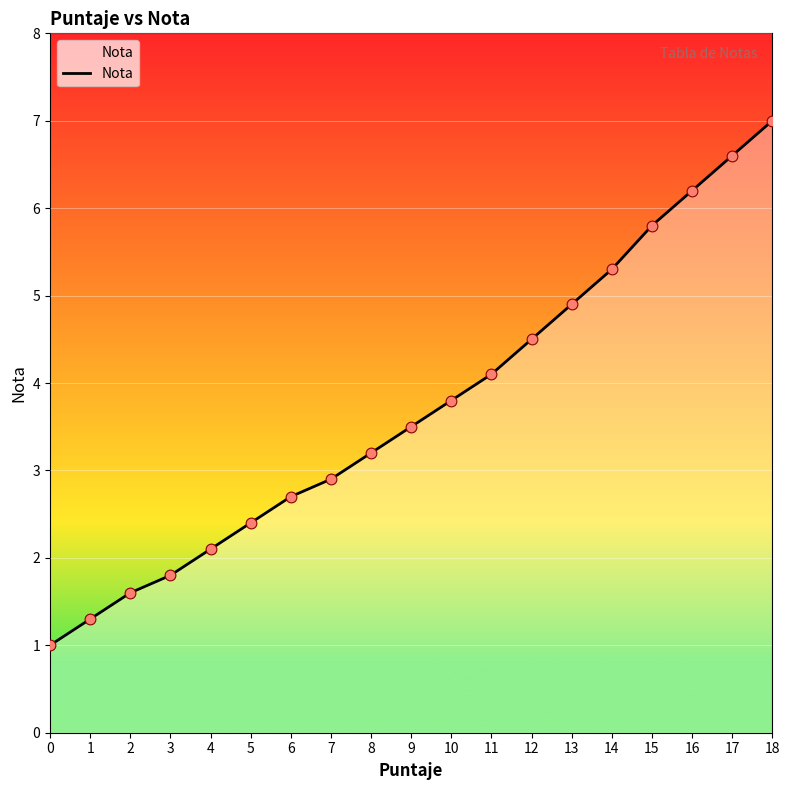

Between 0 and 11, which is larger?

11